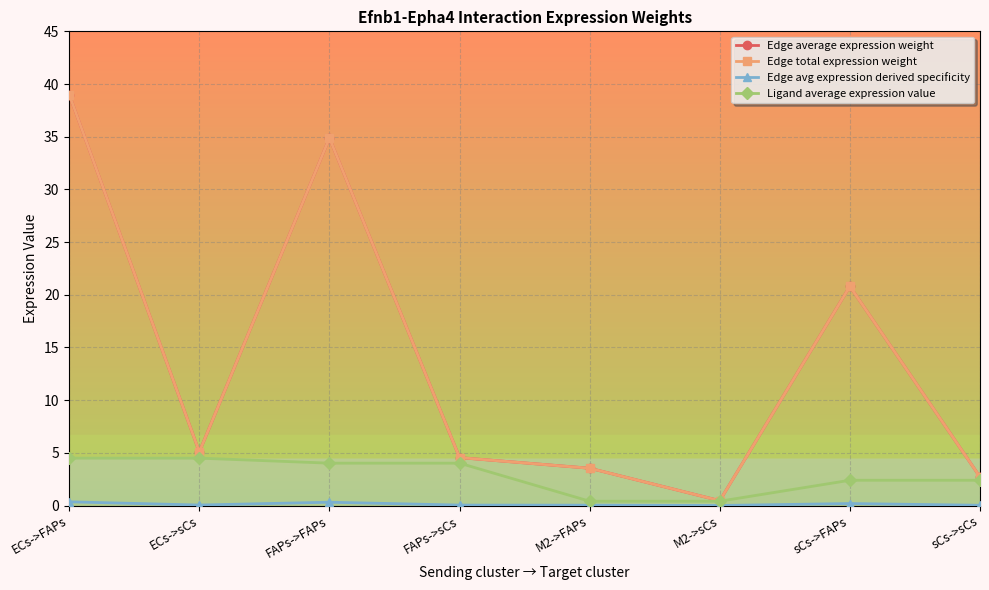

The Edge average expression weight series shows 1.5 at M2->FAPs. True or false?

False